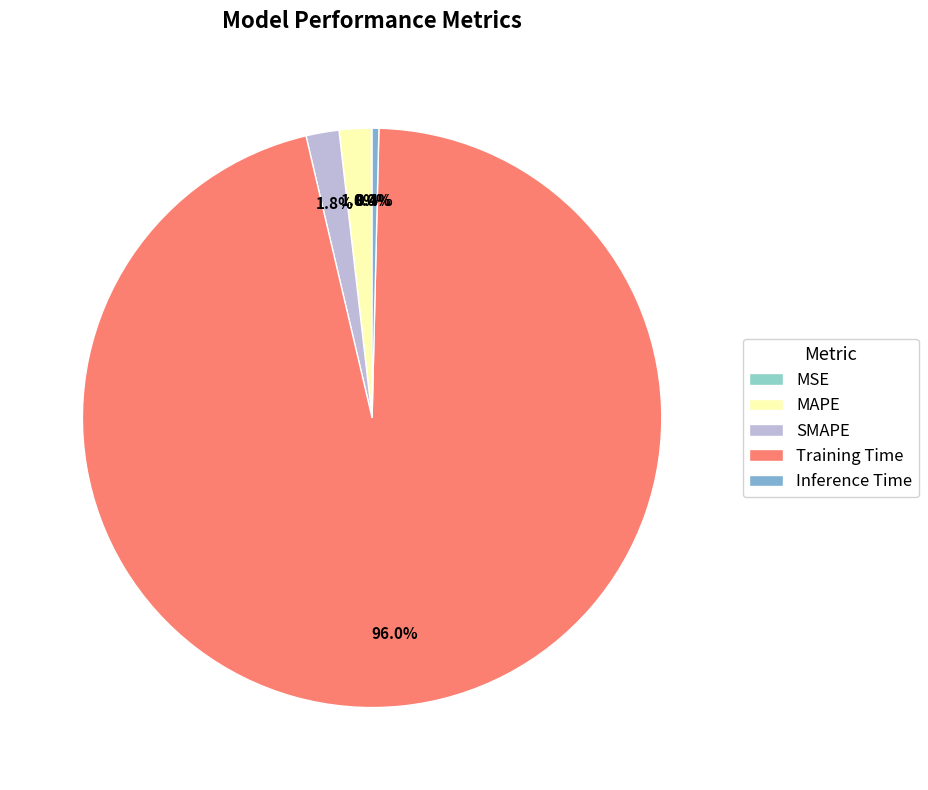

Which has a higher value, SMAPE or MSE?

SMAPE